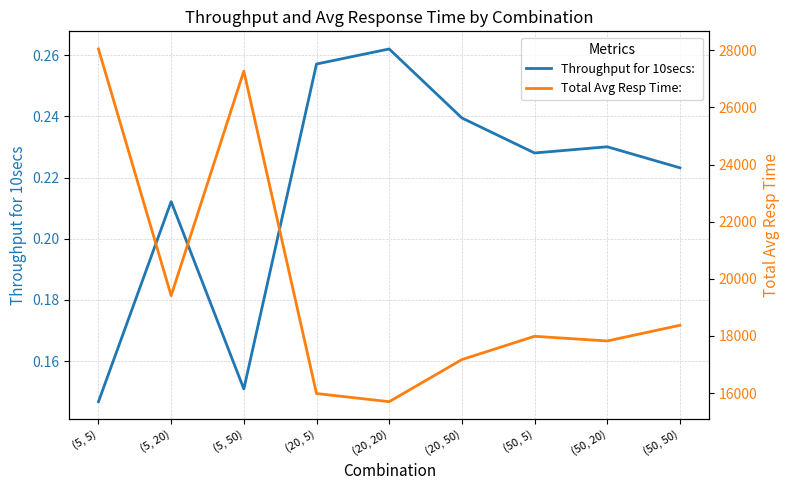

Rank the categories by Throughput for 10secs:  value from highest to lowest.

(20, 20), (20, 5), (20, 50), (50, 20), (50, 5), (50, 50), (5, 20), (5, 50), (5, 5)